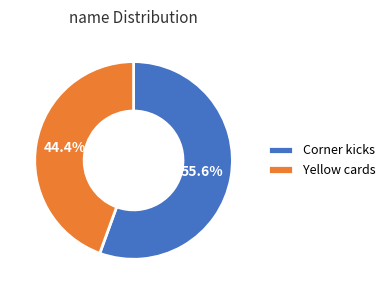

Rank the categories by value from highest to lowest.

Corner kicks, Yellow cards